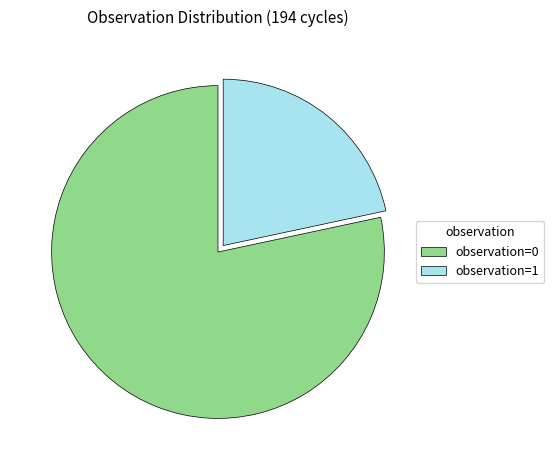

Do observation=0 and observation=1 together represent more than half of the pie?

Yes